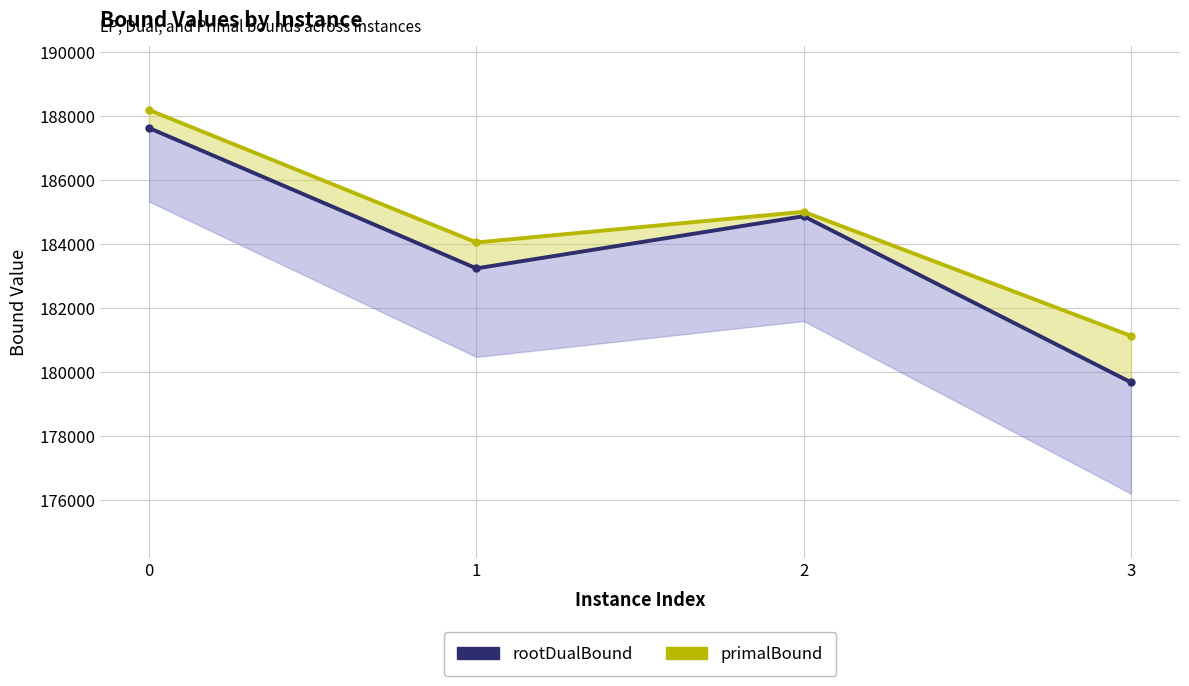

List the series in order of their overall mean, lowest first.

rootDualBound, primalBound